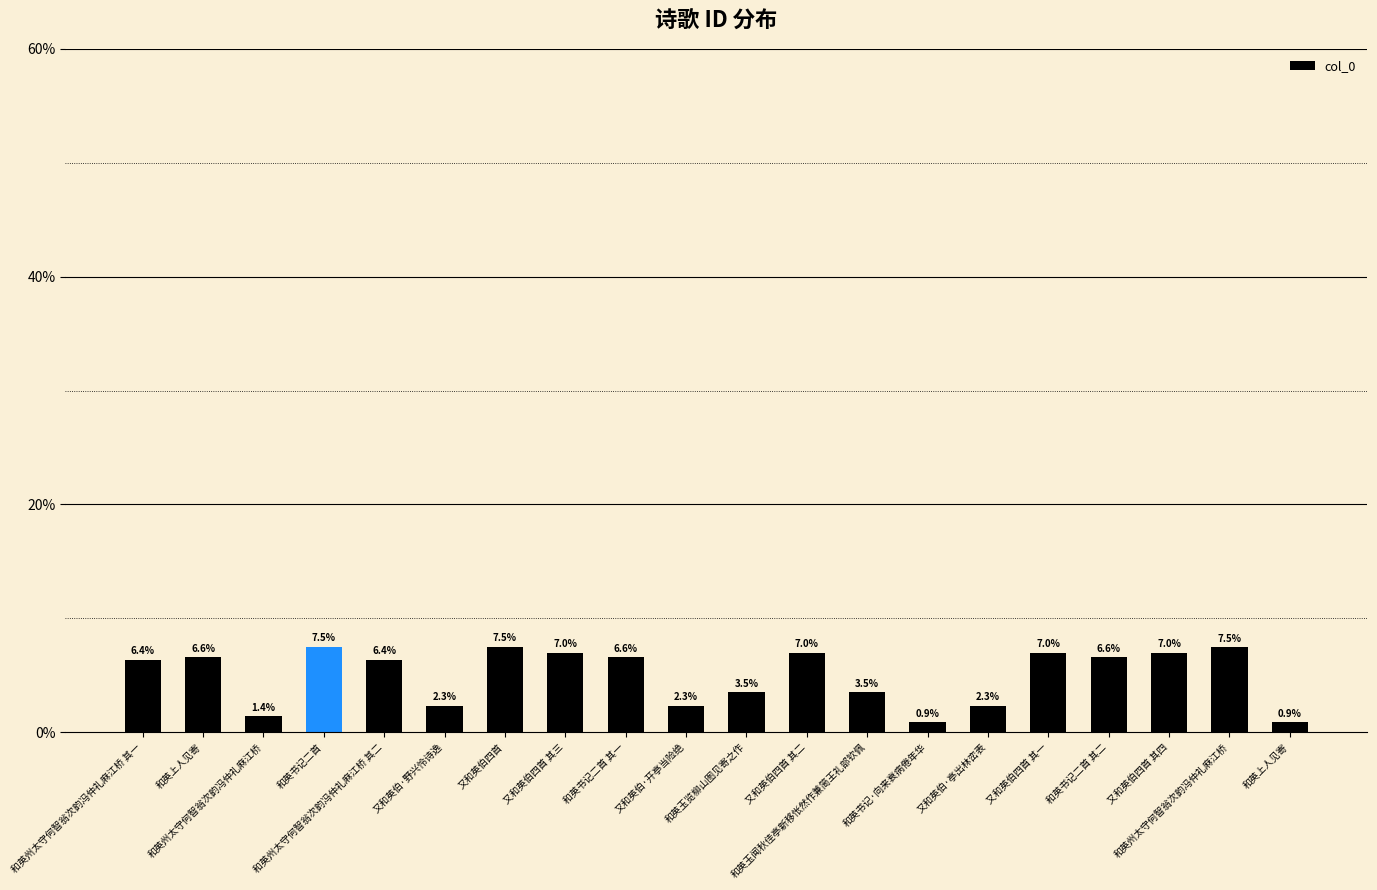

What is the difference between the values at 和英州太守何智翁次韵冯仲礼麻江桥 其一 and 又和英伯四首 其二?

0.6